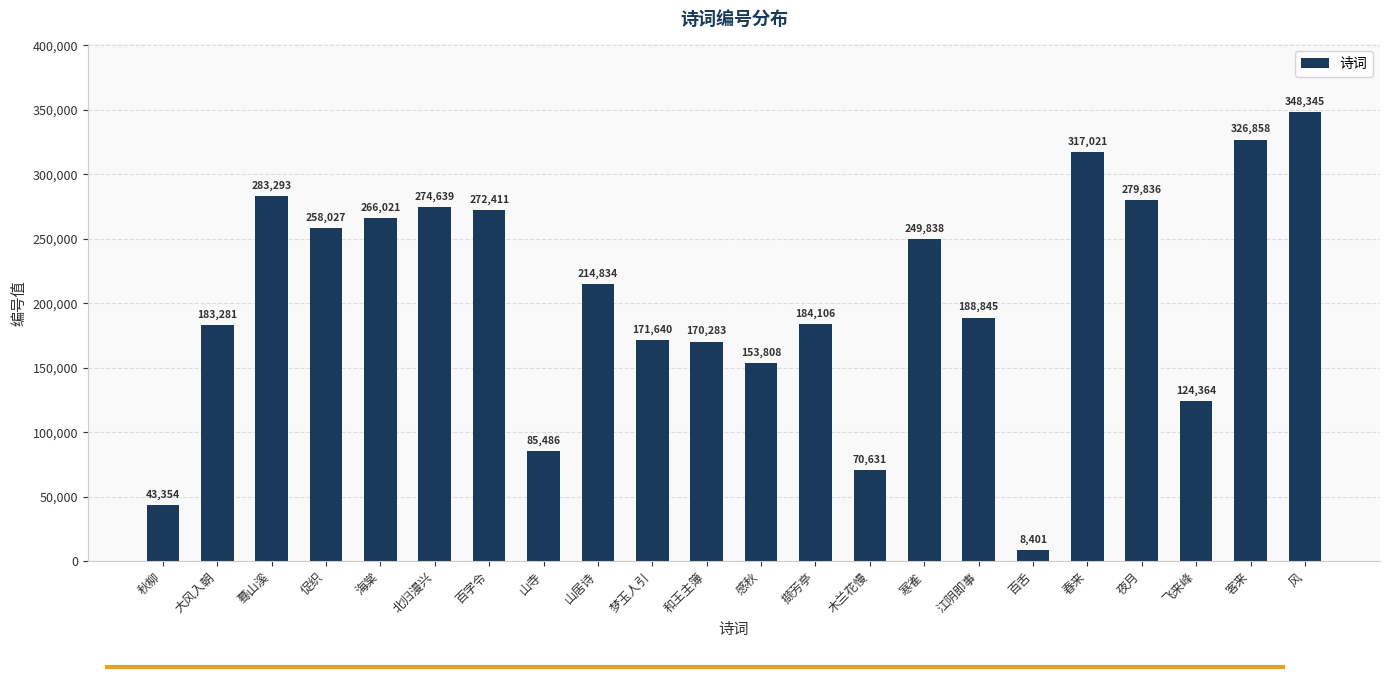

Reading left to right, what are all the values shown in this chart?

43354	183281	283293	258027	266021	274639	272411	85486	214834	171640	170283	153808	184106	70631	249838	188845	8401	317021	279836	124364	326858	348345